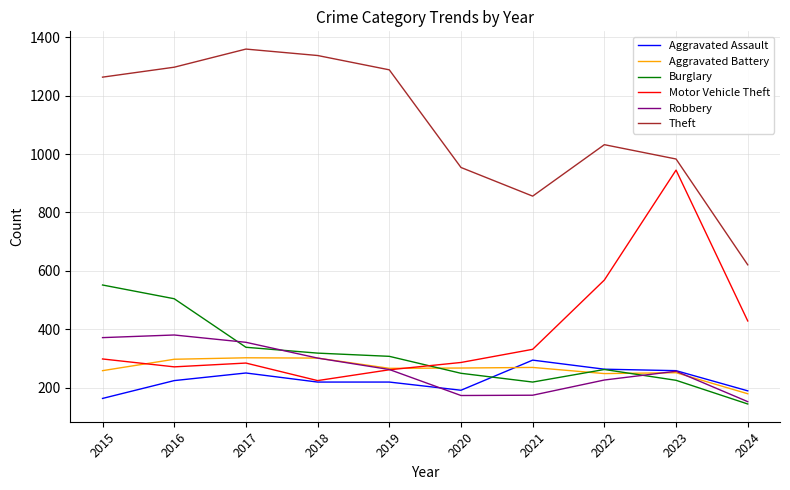

True or false: Motor Vehicle Theft has more than 1 interior local peaks.

True